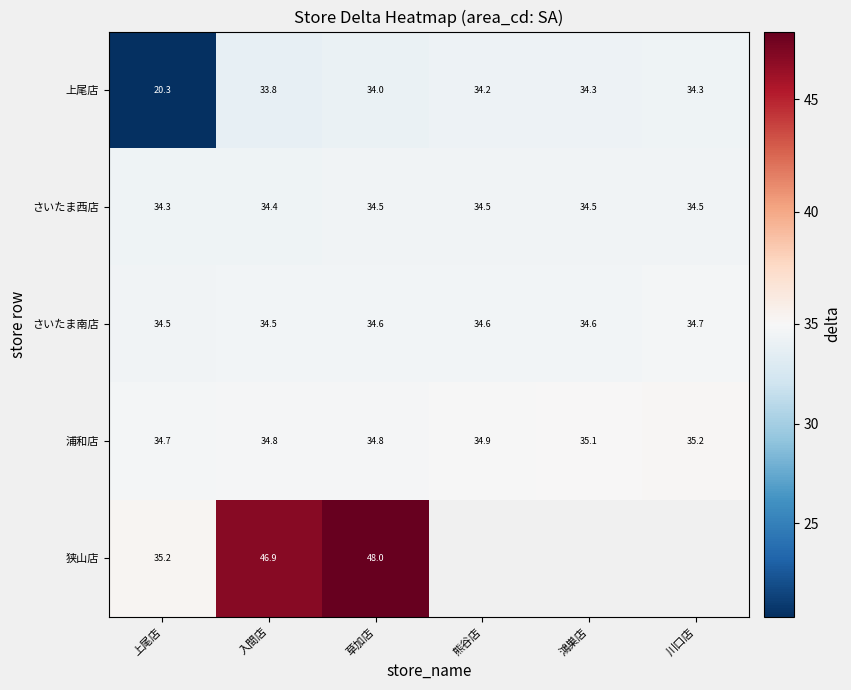

At 草加店, list the series in order from largest to smallest.

狭山店, 浦和店, さいたま南店, さいたま西店, 上尾店